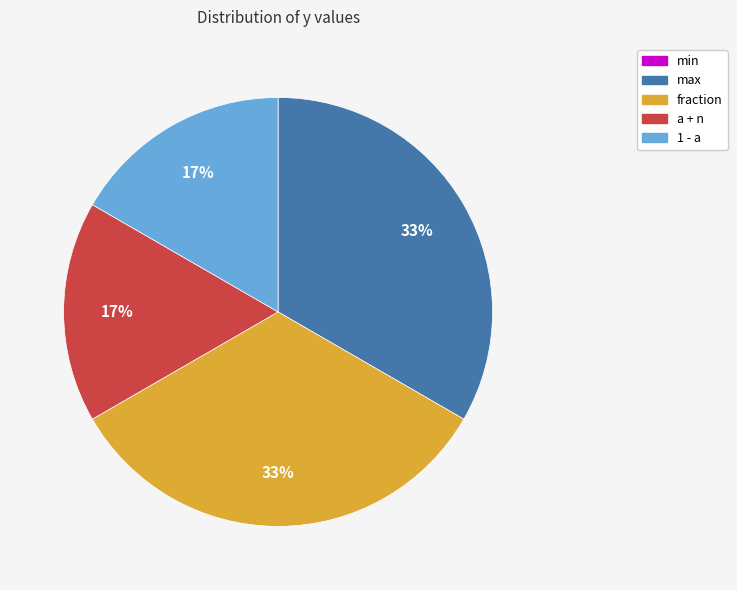

Is there a majority slice in this chart?

No